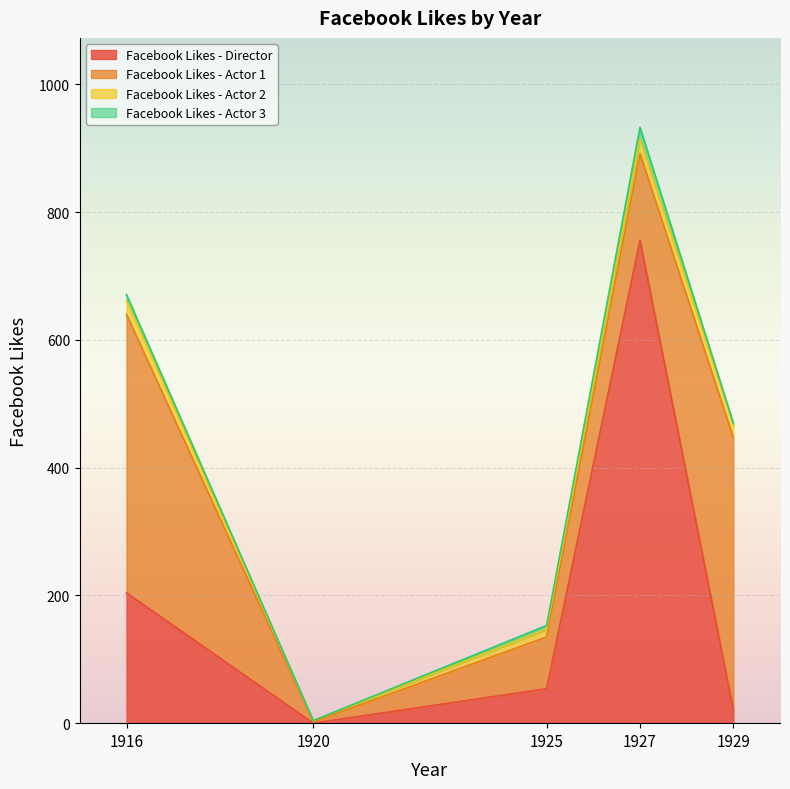

Is the value of Facebook Likes - Director at 1920 greater than the value of Facebook Likes - Actor 3 at 1925?

No